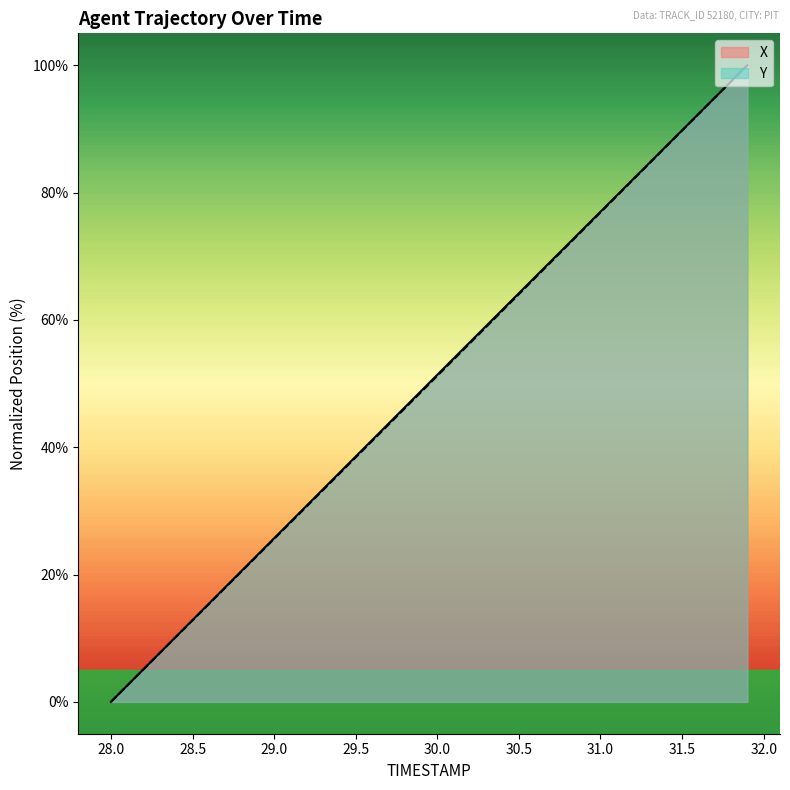

Which series has the widest spread of values?

X